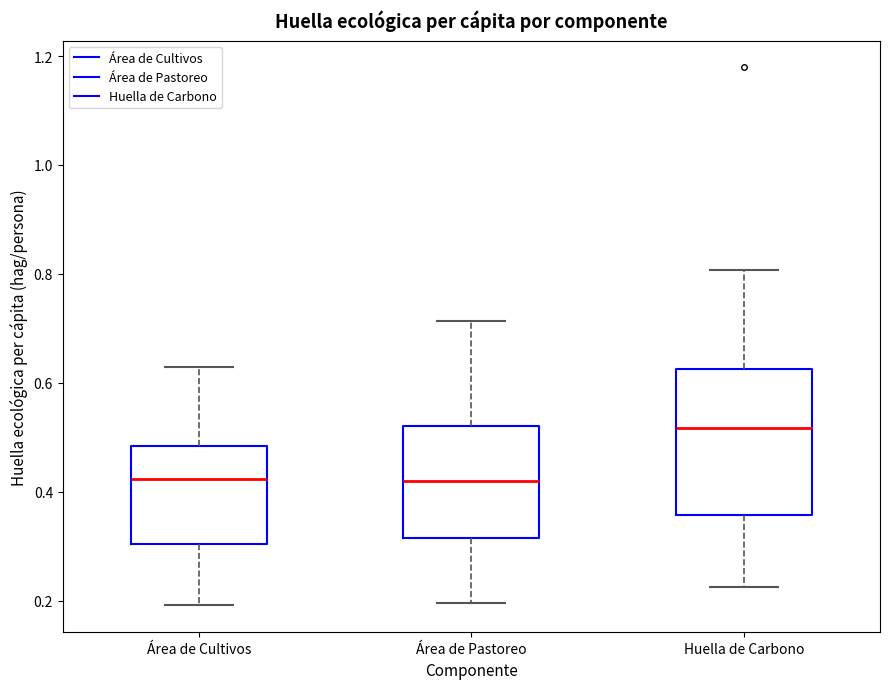

Reading left to right, transcribe this box plot: for each box, give where its median line is, the range the box spans, and where its two whiskers end, as read against the y-axis. The values are not printed on the chart, so give them approximately, as read against the axis.

Área de Cultivos: median 0.42, box 0.30 to 0.48, whiskers 0.20 to 0.62
Área de Pastoreo: median 0.42, box 0.32 to 0.52, whiskers 0.20 to 0.72
Huella de Carbono: median 0.52, box 0.36 to 0.62, whiskers 0.22 to 0.80